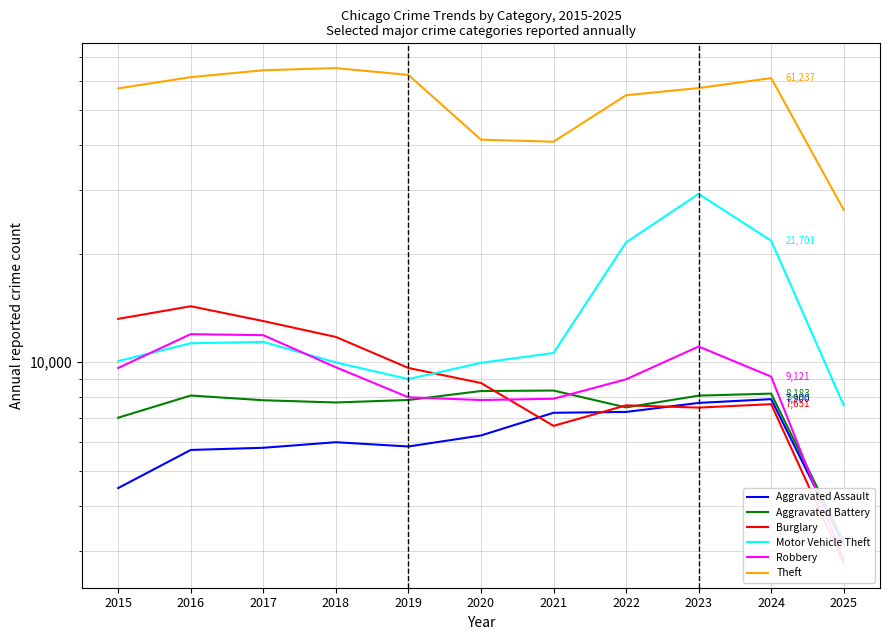

Is the value of Robbery at 2018 greater than the value of Motor Vehicle Theft at 2016?

No